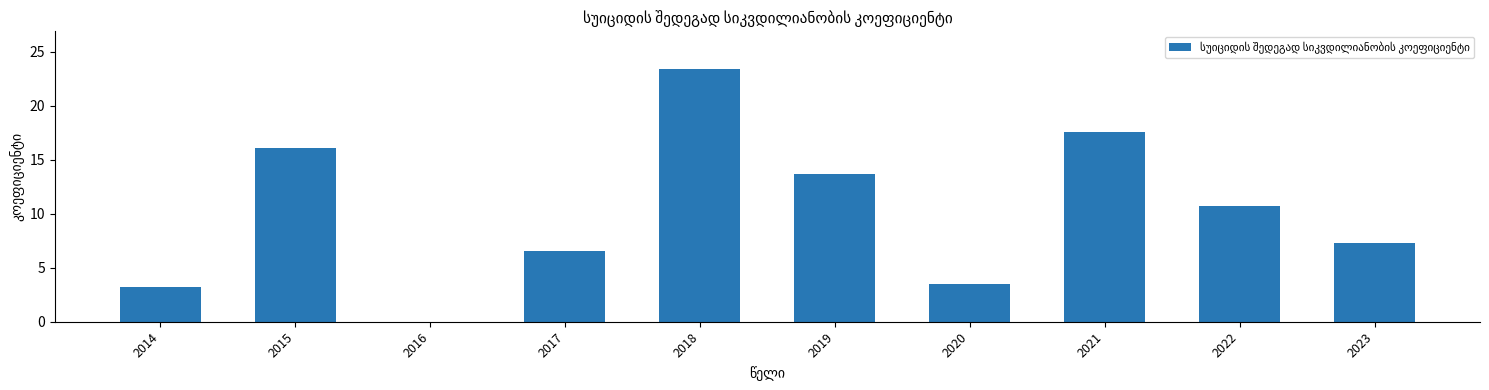

The value at 2014 is 4.5. True or false?

False